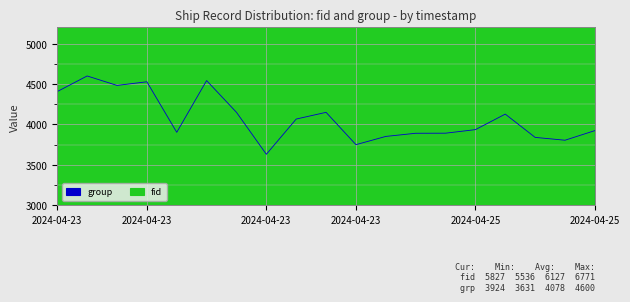

What is the sum of the group values at 2024-04-23 12:19 and 2024-04-25 18:30?

8440